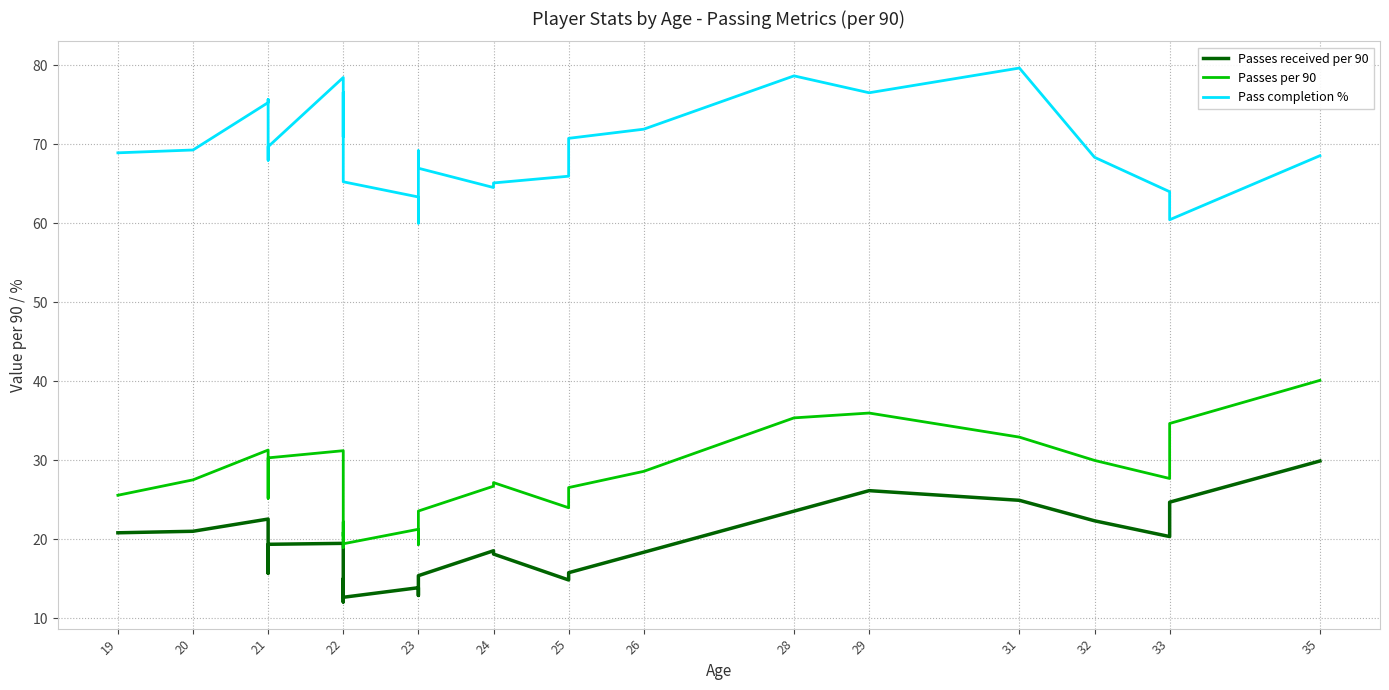

True or false: Passes per 90 and Pass completion % intersect in this chart.

False